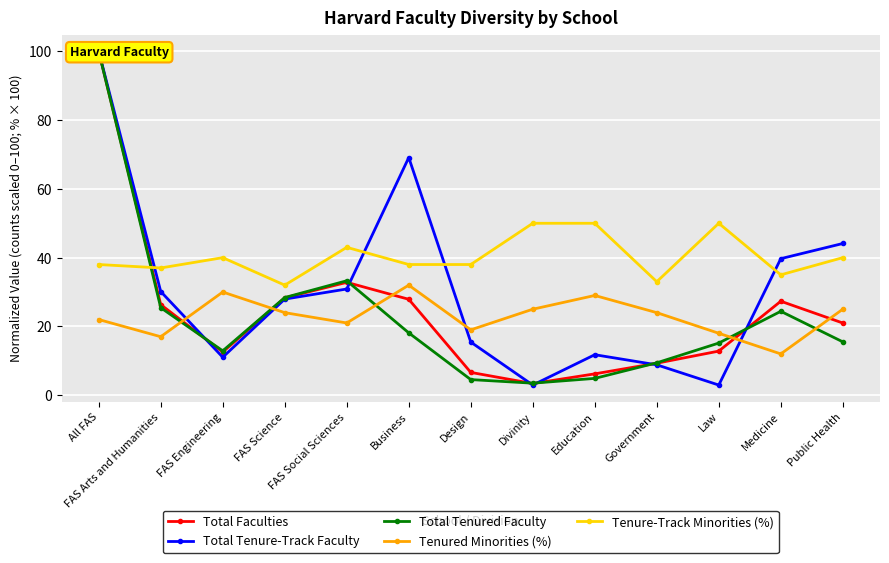

Does the chart display data point markers on the line(s)?

Yes